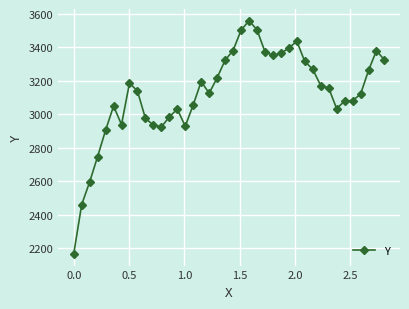

True or false: there are more than 1 points higher than both neighbors.

True